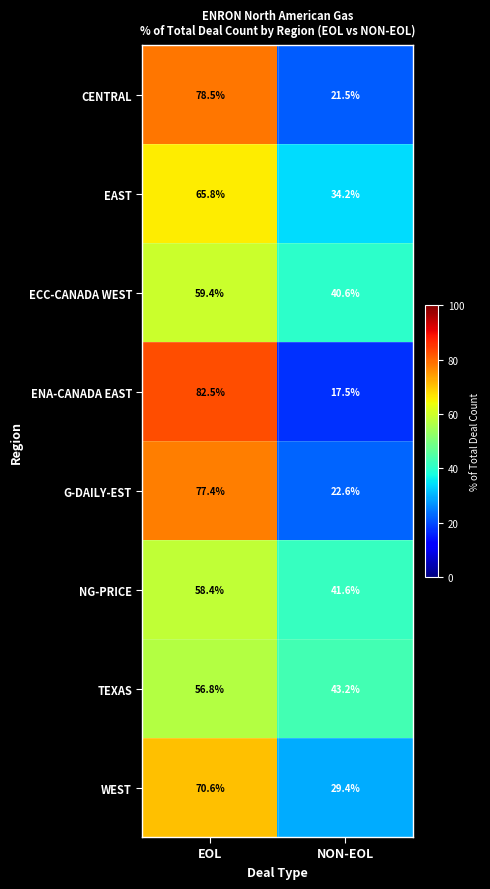

What is the total value across all series at EOL?

549.4